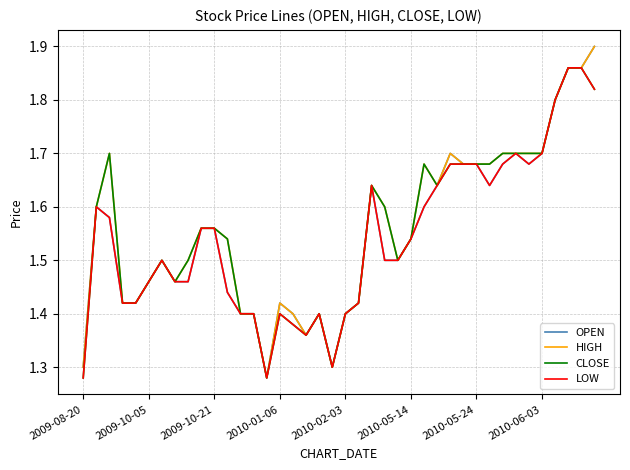

True or false: OPEN has a value of 2.2 at 2009-10-05.

False